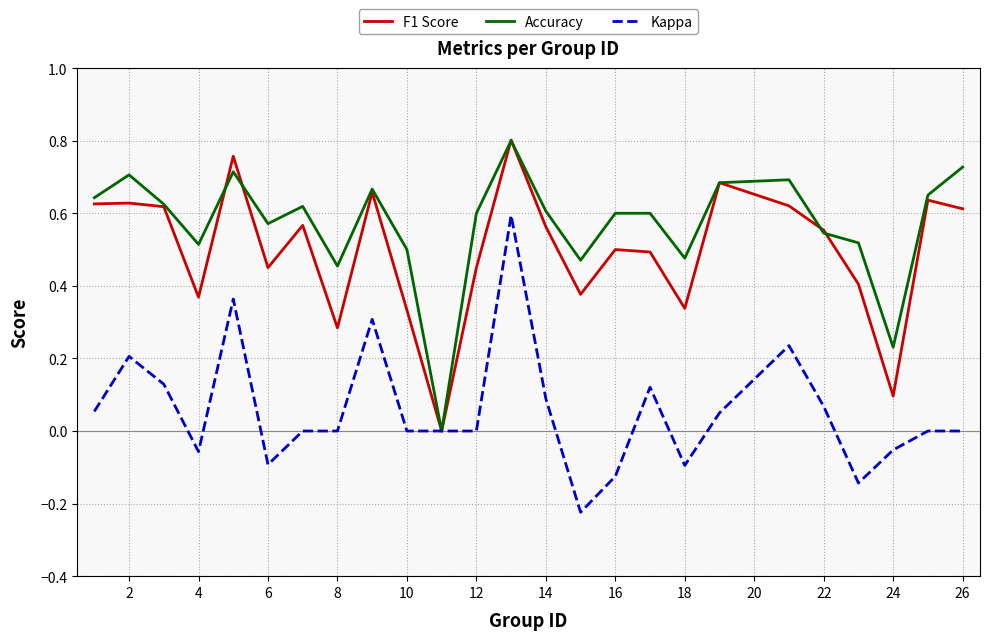

Which series has the largest total across all categories?

Accuracy